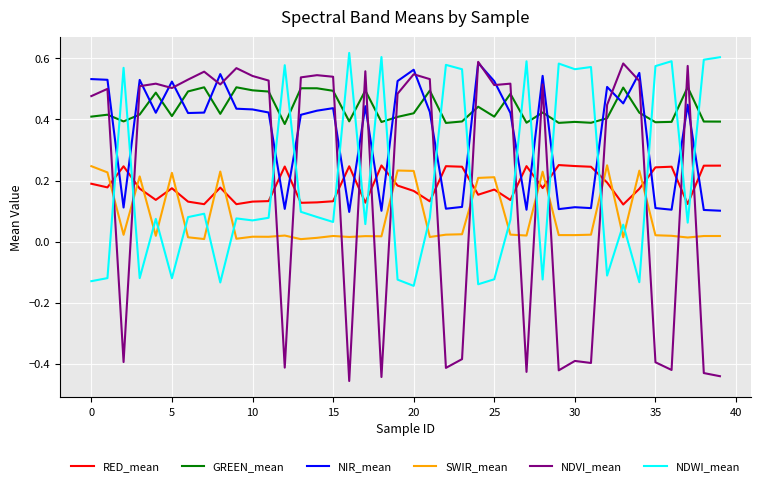

Which series has the largest range (max minus min)?

NDVI_mean